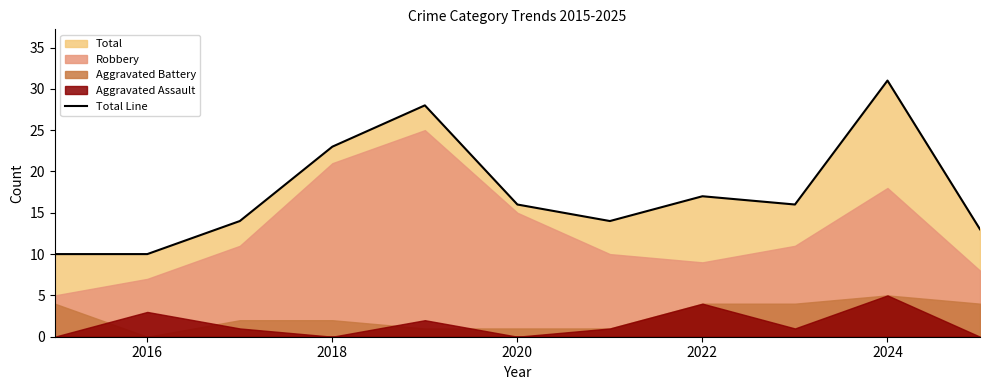

How many lines are shown in the chart?

1